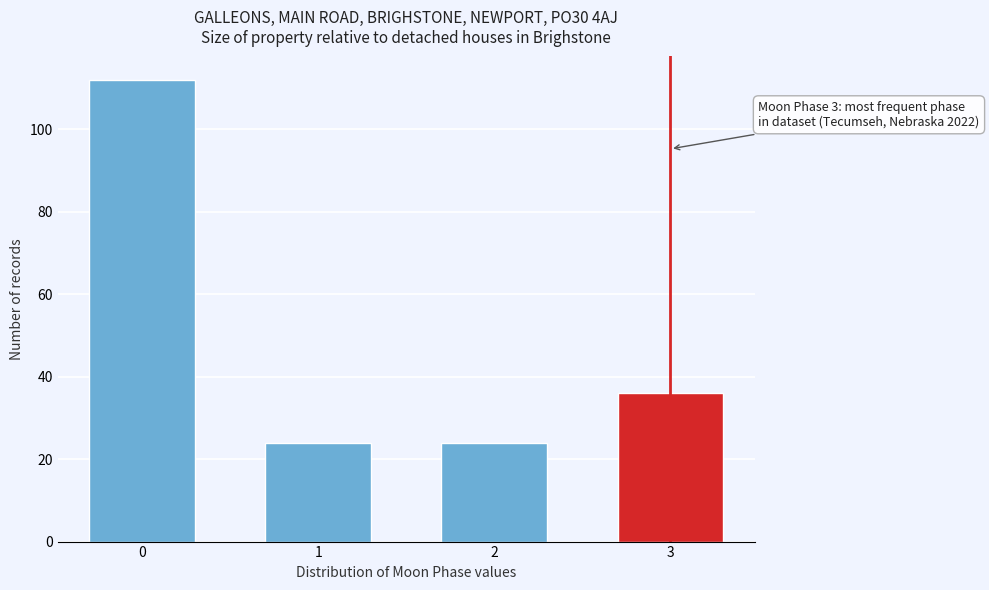

Reading right to left, what are all the values shown in this chart?

3=36	2=24	1=24	0=112